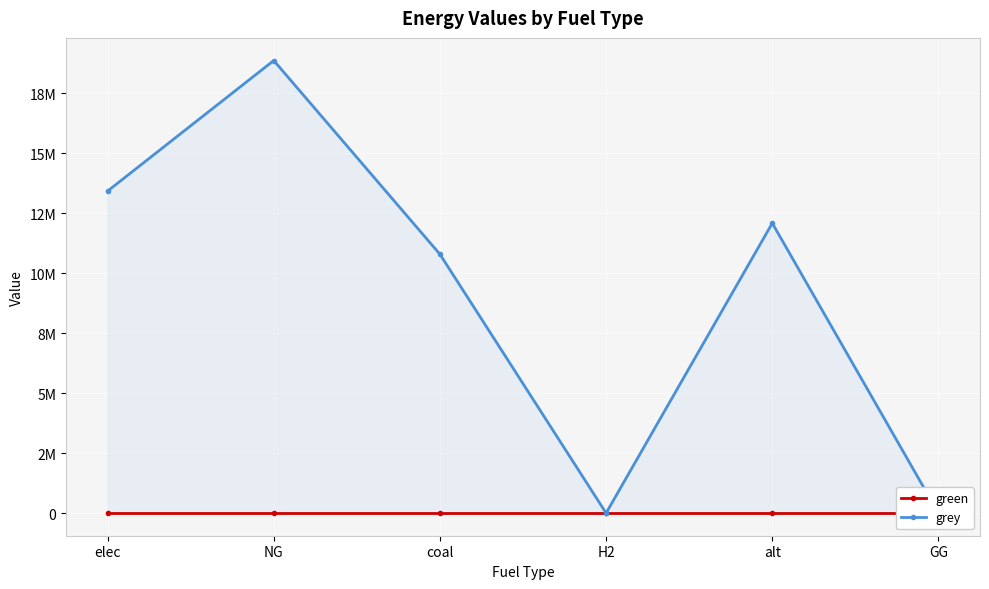

At GG, list the series in order from smallest to largest.

green, grey